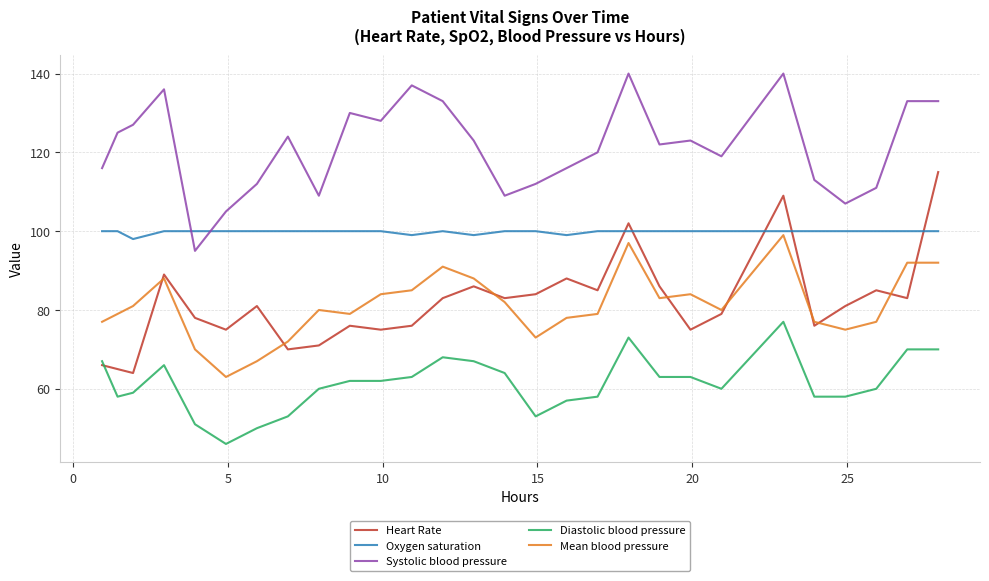

True or false: Systolic blood pressure and Mean blood pressure intersect in this chart.

False